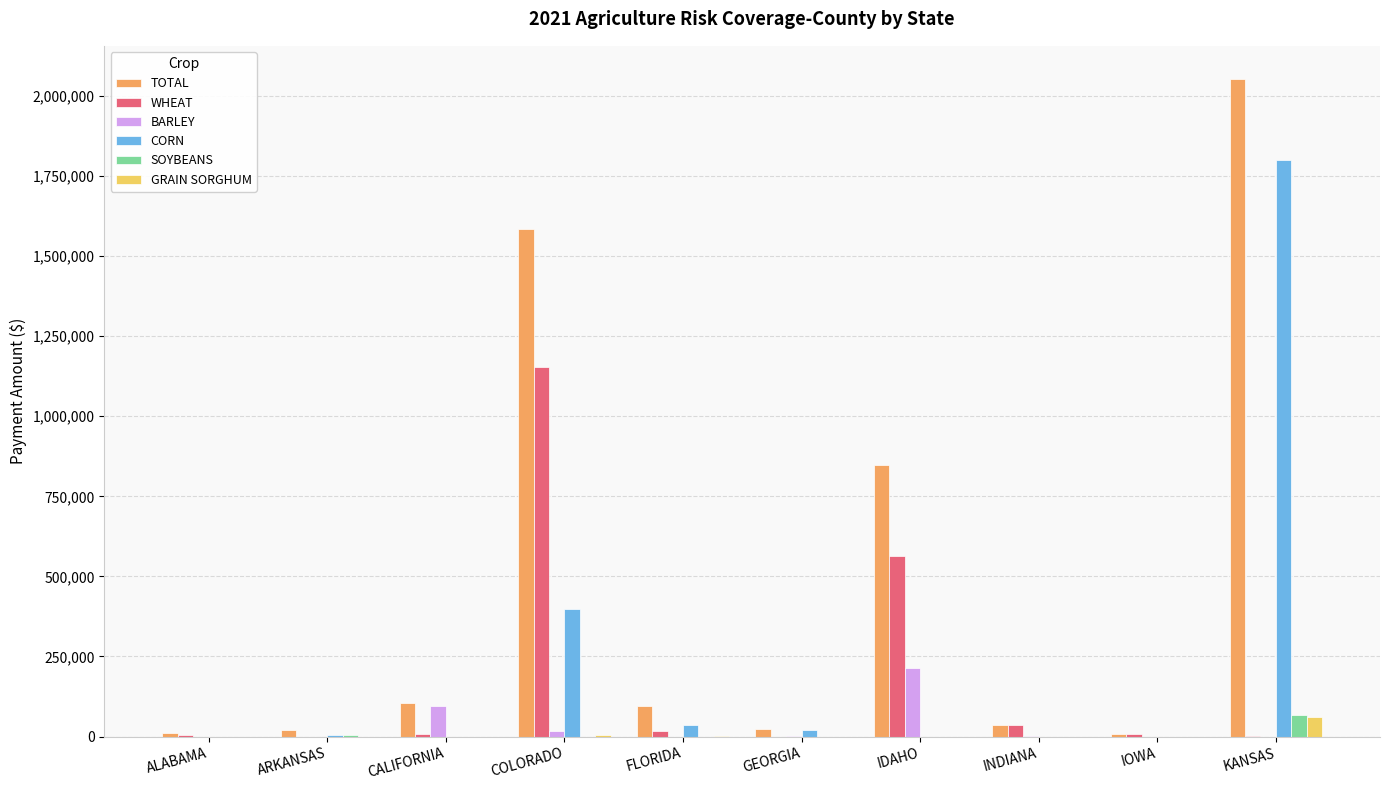

Count the number of data series in this chart.

6